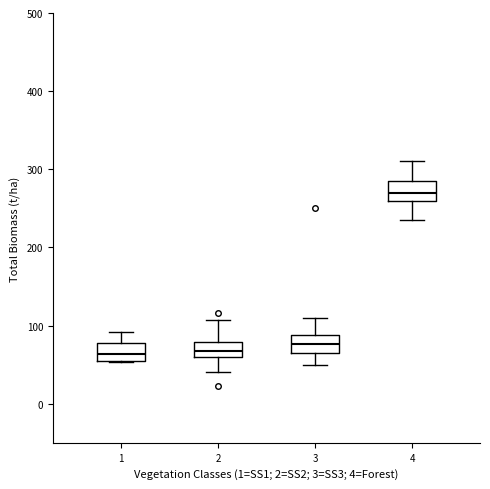

Reading left to right, transcribe this box plot: for each box, give where its median line is, the range the box spans, and where its two whiskers end, as read against the y-axis. The values are not printed on the chart, so give them approximately, as read against the axis.

1: median 60 (inside the box), box 60 to 80, whiskers 50 to 90
2: median 70, box 60 to 80, whiskers 40 to 110
3: median 80, box 70 to 90, whiskers 50 to 110
4: median 270, box 260 to 290, whiskers 240 to 310